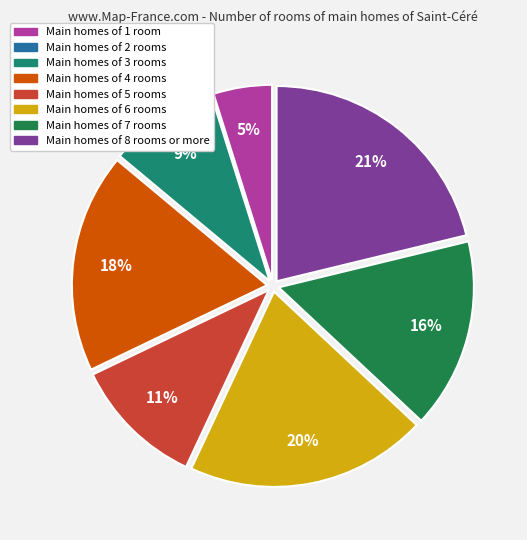

Is there a majority slice in this chart?

No